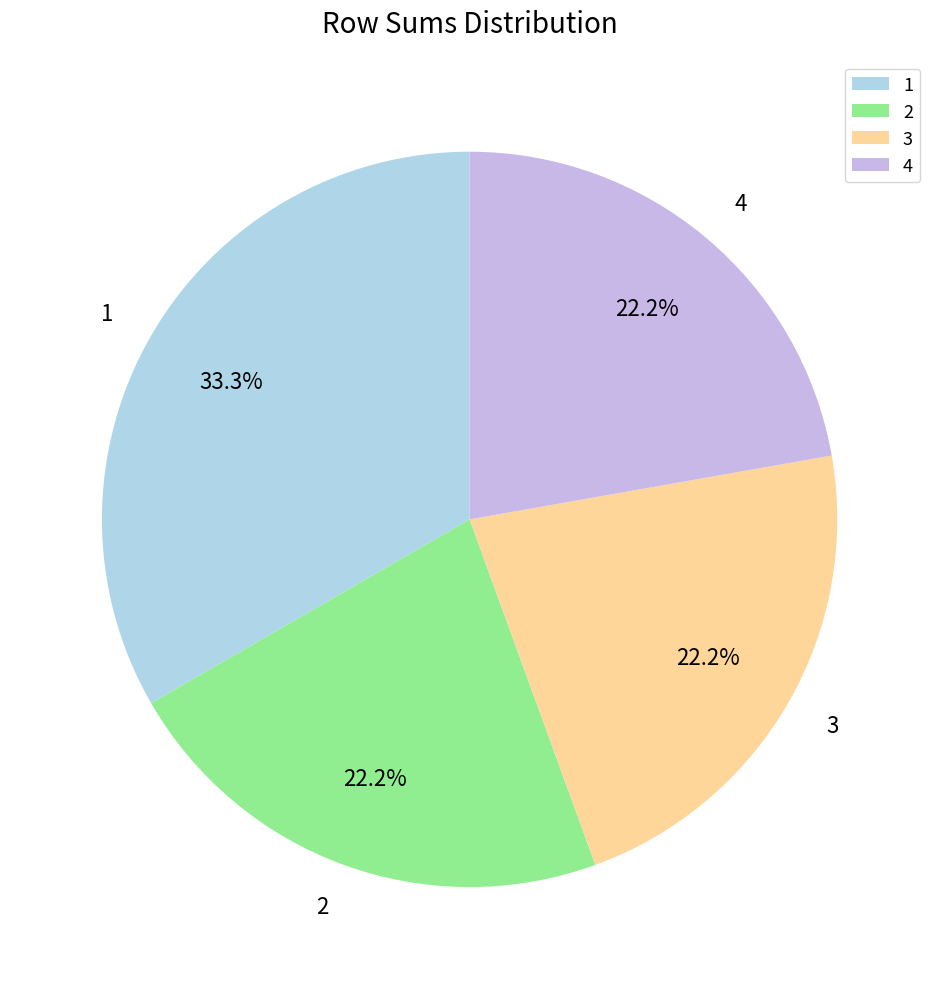

Does 1 represent more than half of the total?

No